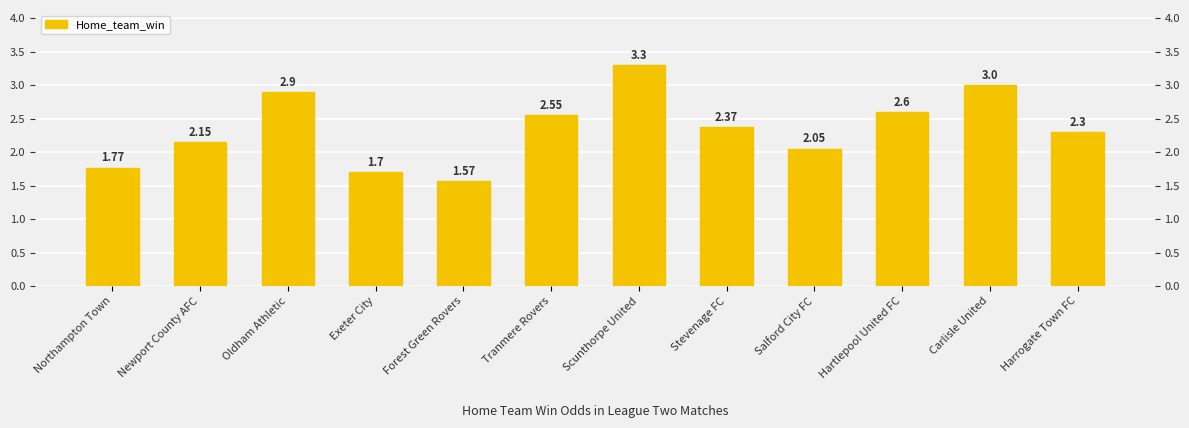

Reading left to right, list all the values displayed in this chart.

1.8	2.1	2.9	1.7	1.6	2.5	3.3	2.4	2.0	2.6	3.0	2.3